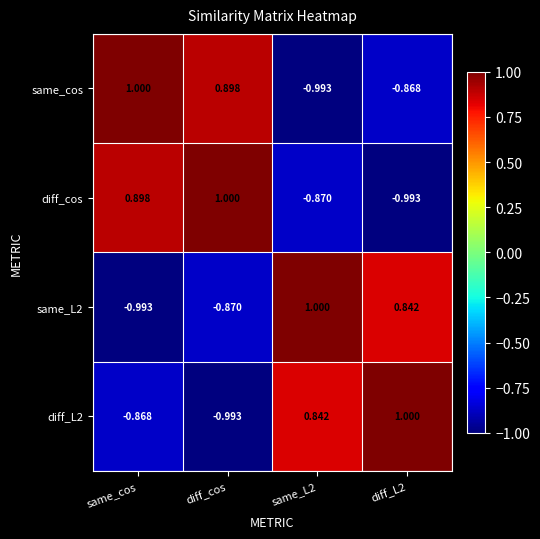

What is the spread (max minus min) of values at diff_cos?

2.0